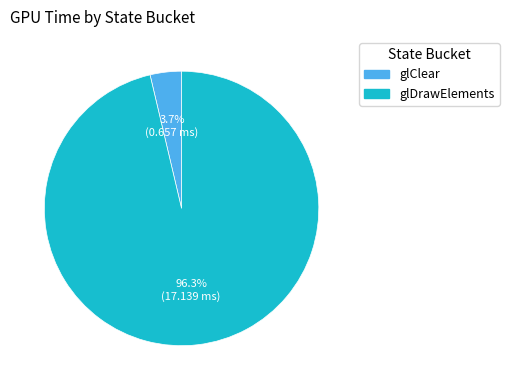

Count the number of slices in the pie.

2